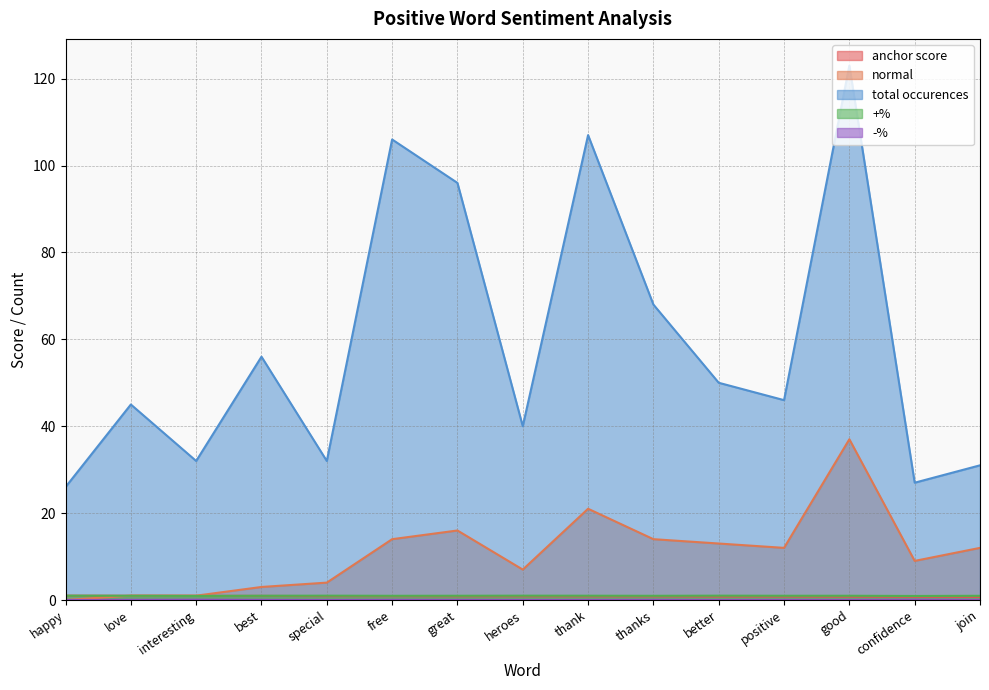

At which label is anchor score closest to 0?

join